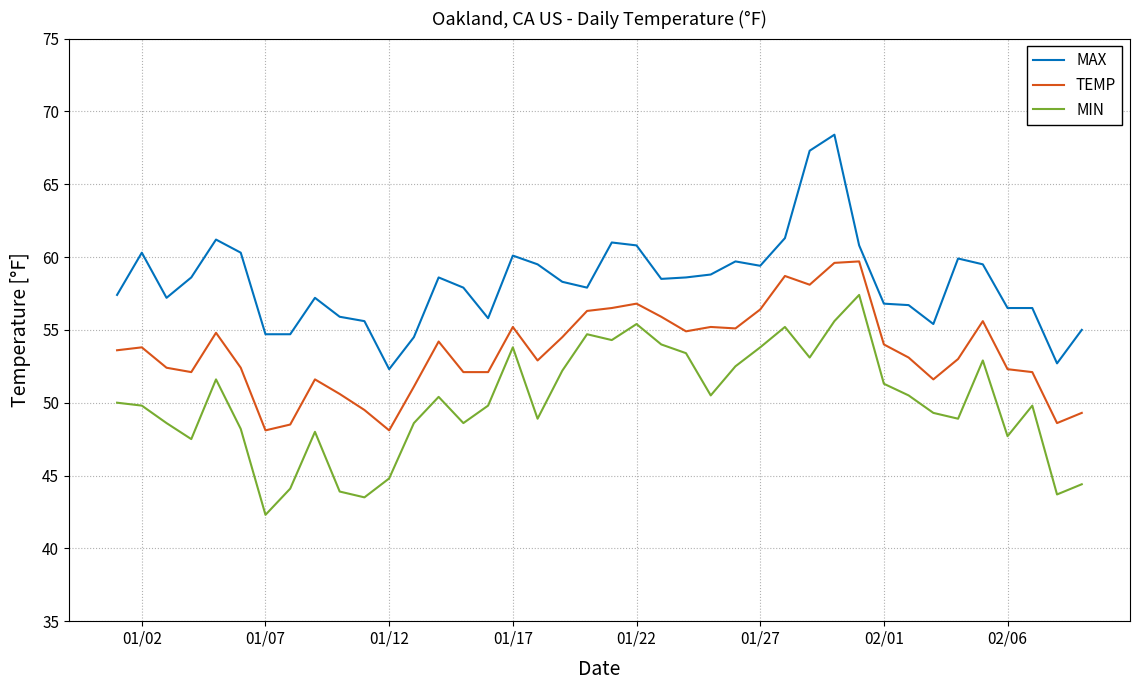

Rank the series by their average value, from highest to lowest.

MAX, TEMP, MIN